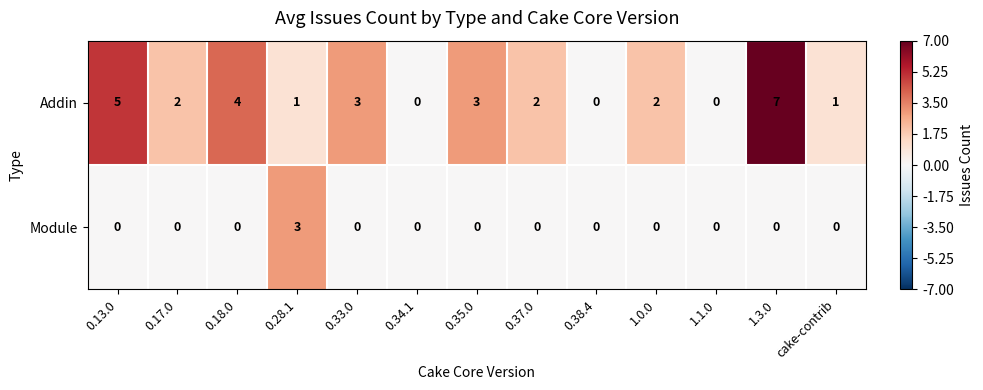

How many Module values are between 0 and 1?

12